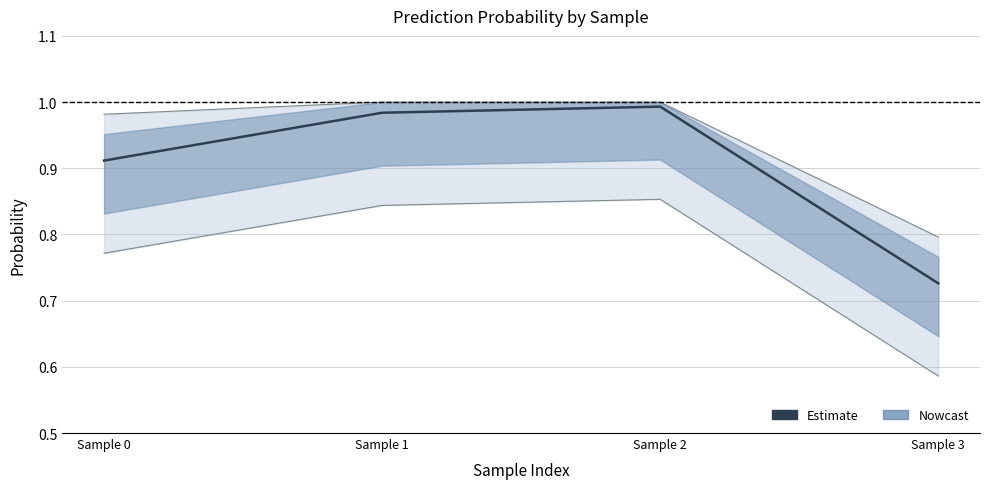

What value does the data have at Sample 2?

1.0